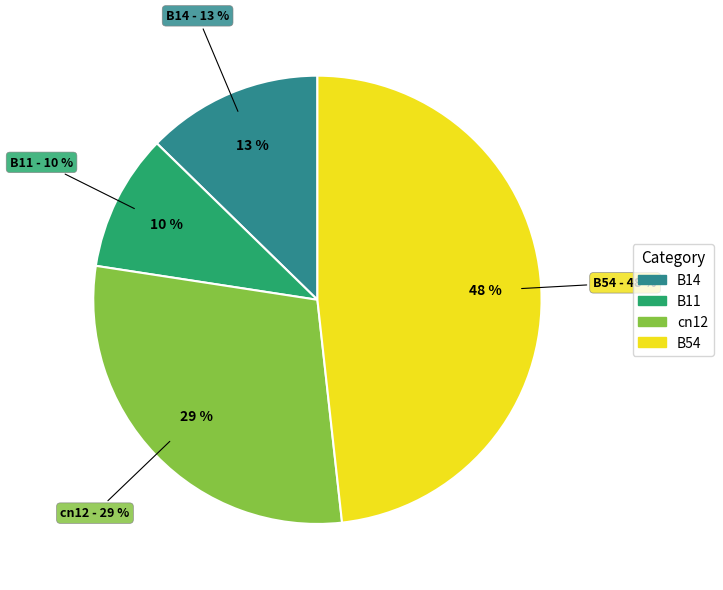

What is the largest slice in the pie chart?

B54